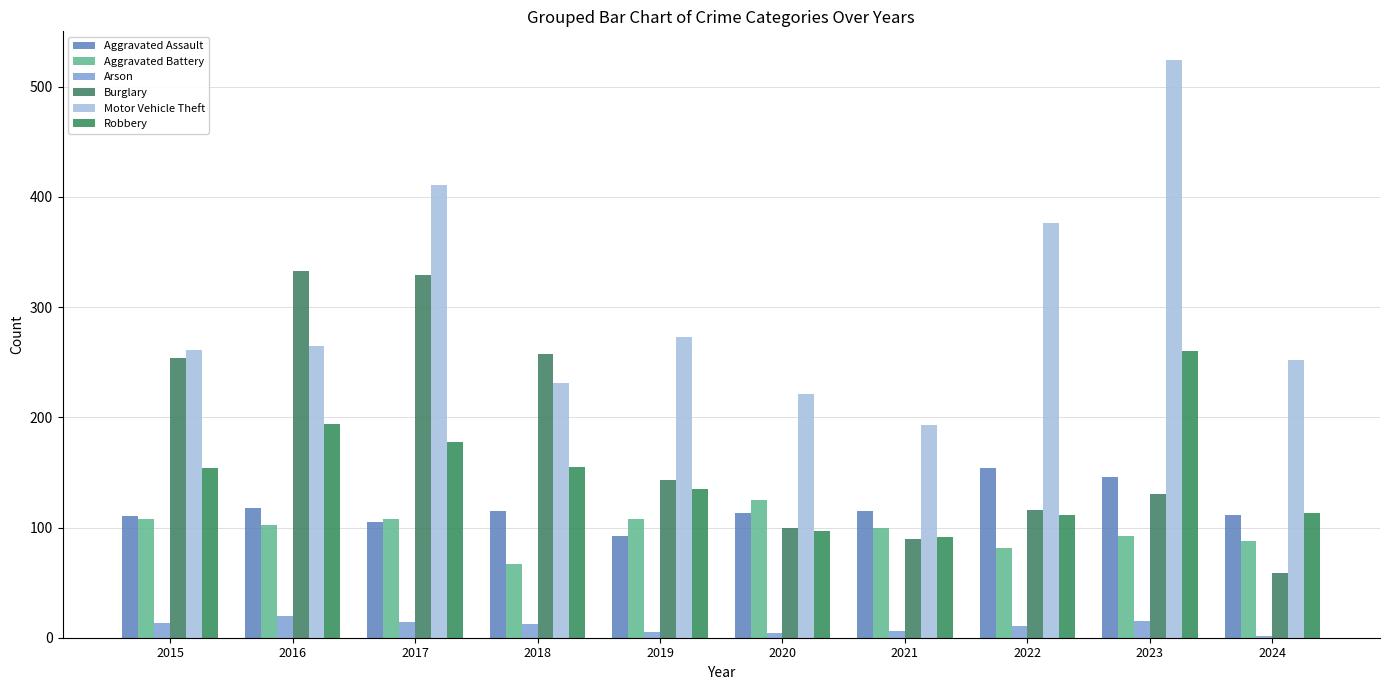

How many bars are there in each group?

6